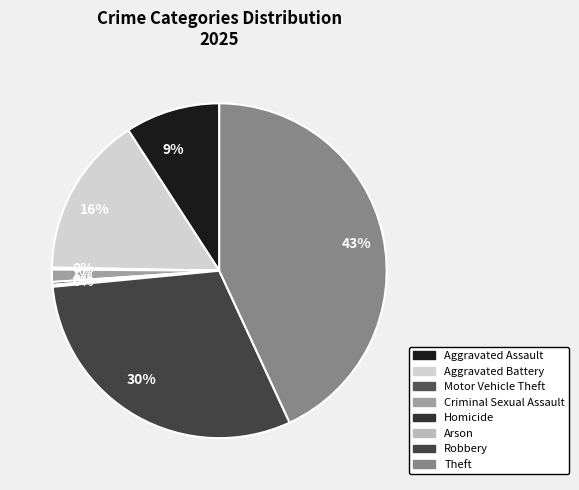

Count the number of slices in the pie.

8